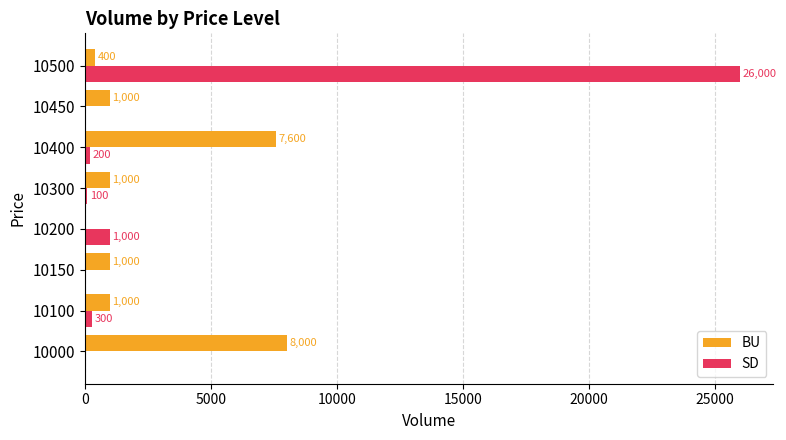

Read the SD value at 10300, to the nearest 50.

100